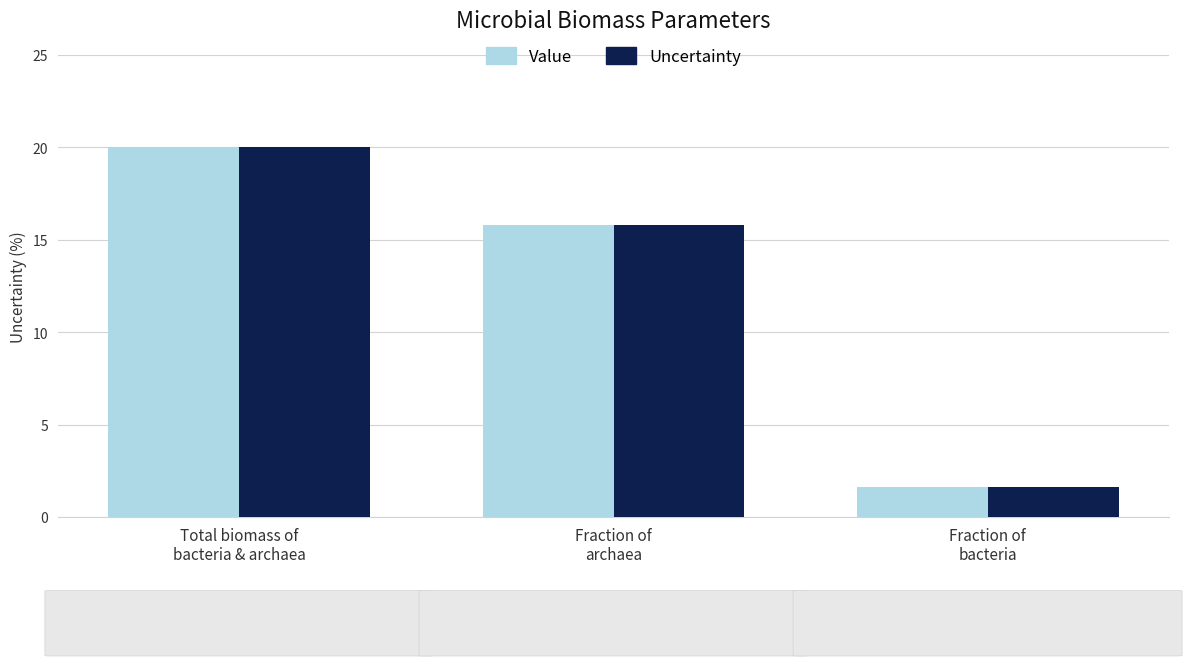

What is the label of the 2nd bar from the right?

Fraction of
archaea